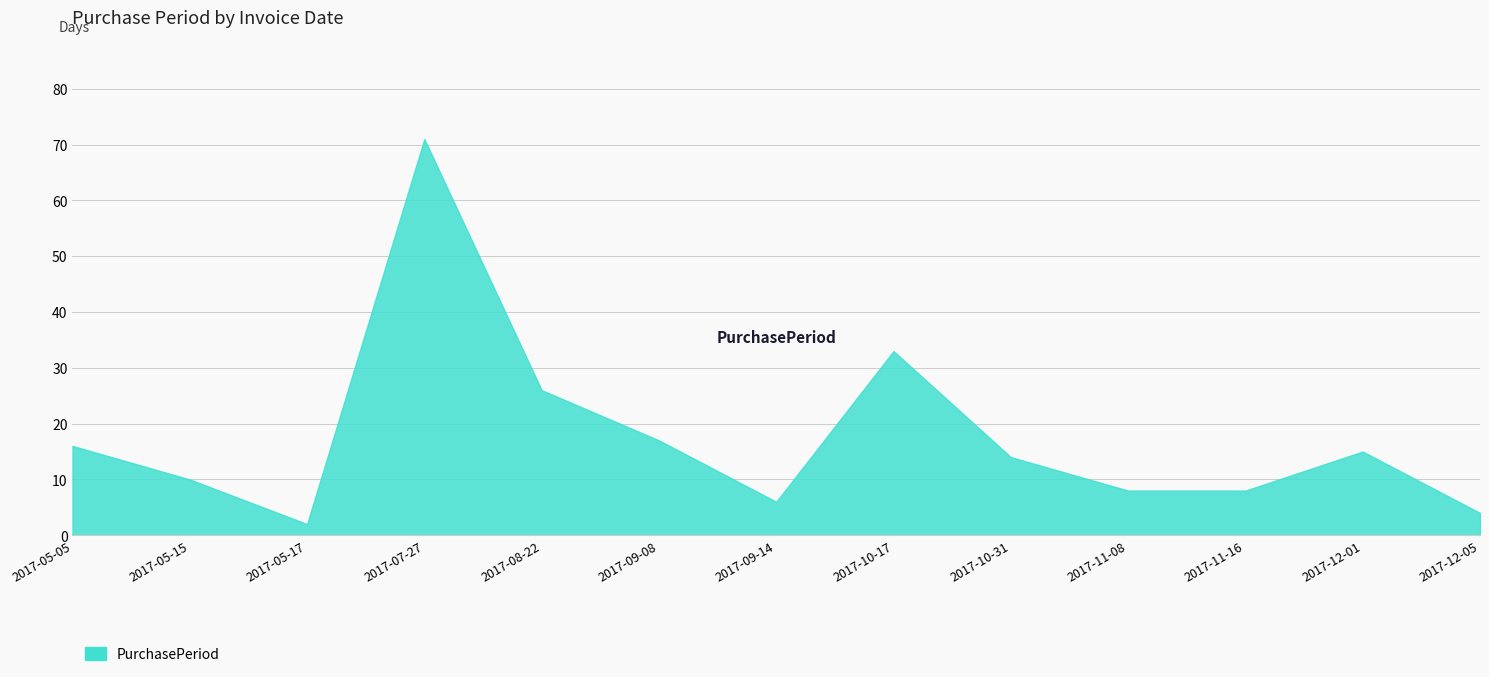

Where is the first local minimum?

2017-05-17